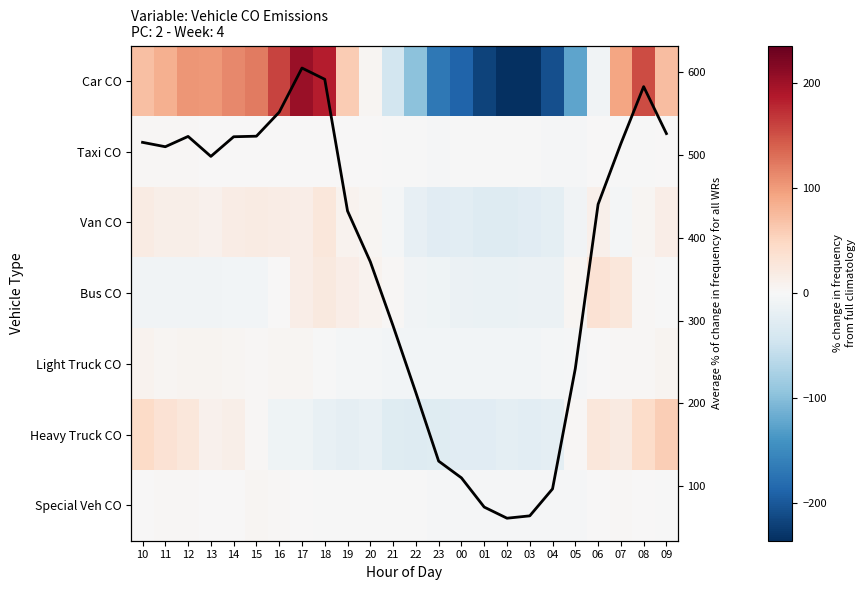

Is it true that Taxi CO equals 0.7 at 17?

True